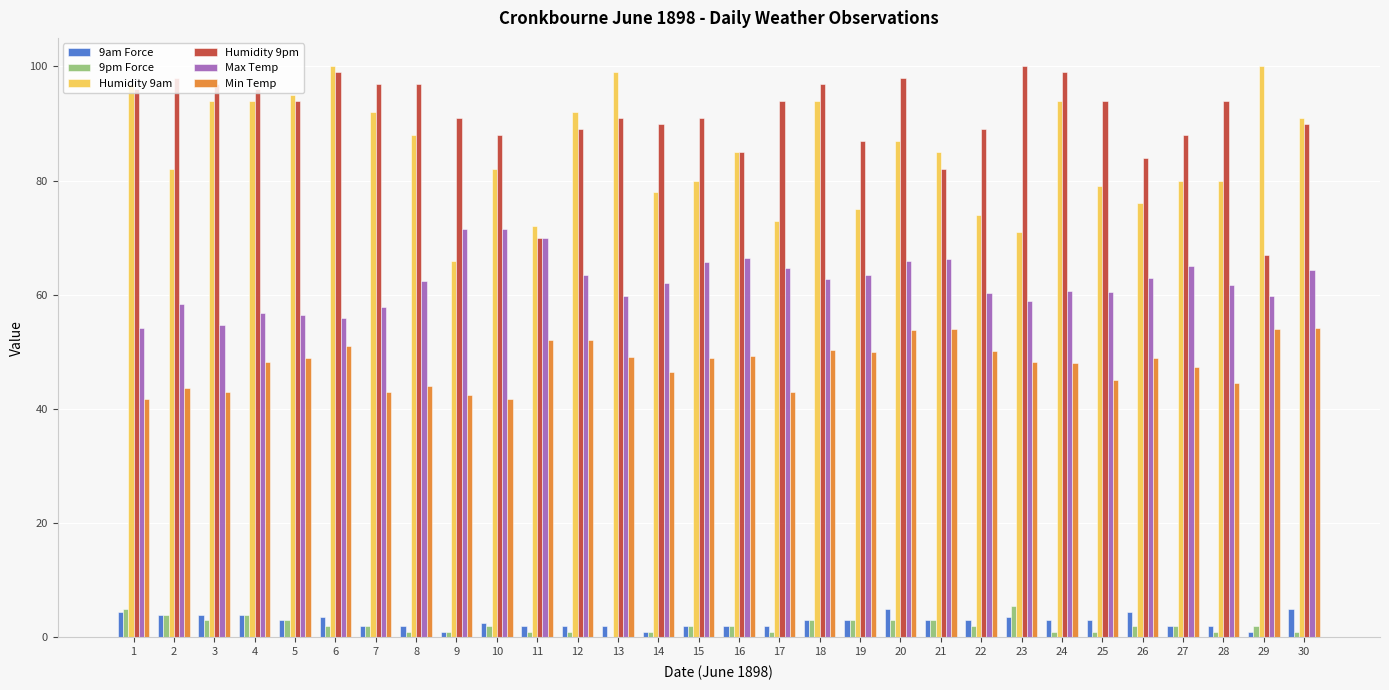

The Min Temp series shows 92.4 at 12. True or false?

False